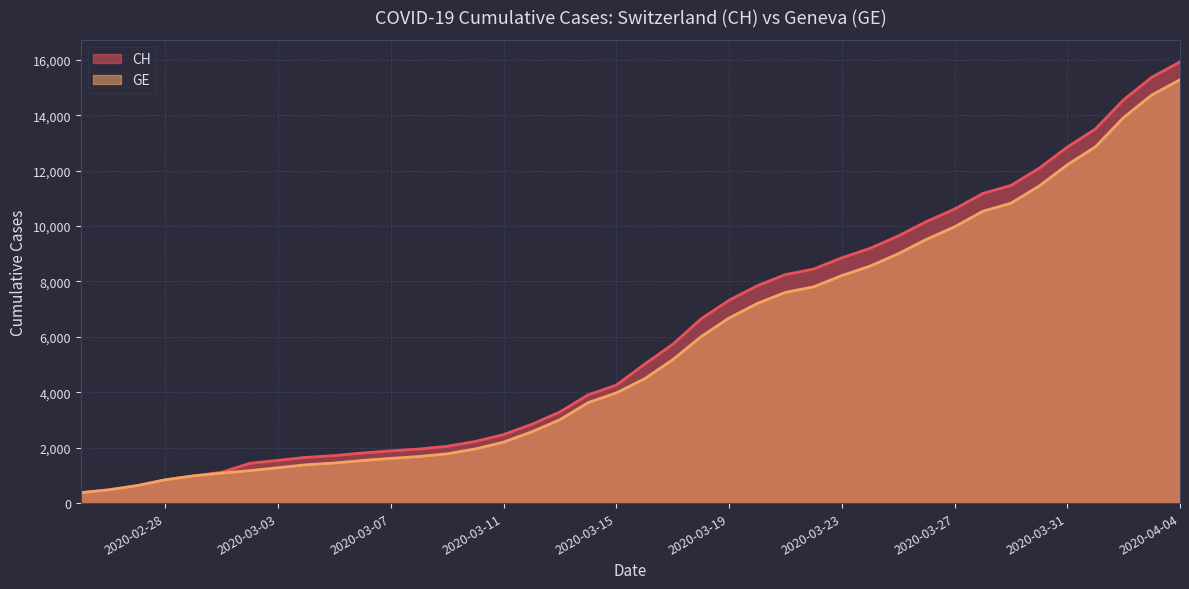

True or false: GE and CH intersect in this chart.

False